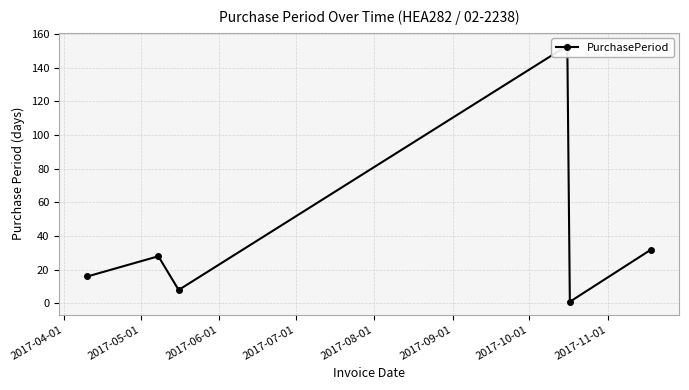

How many values are below 28?

3